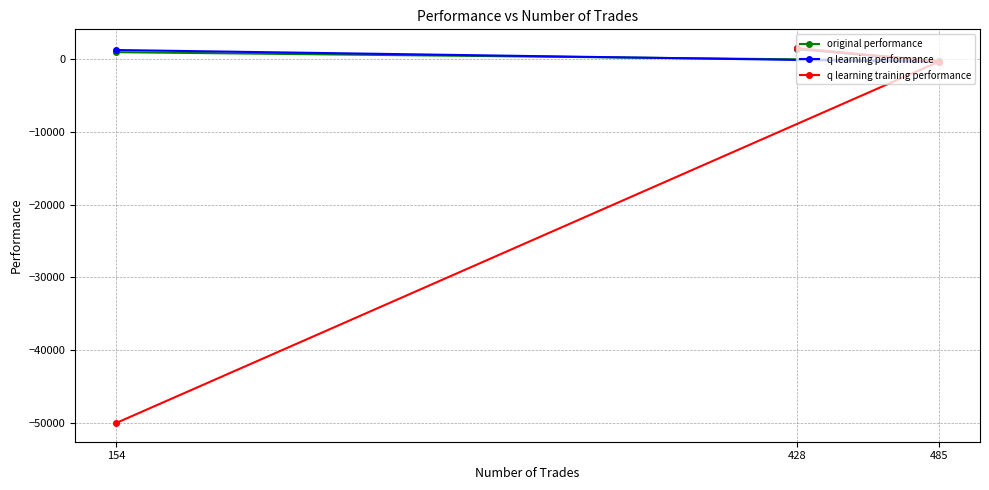

What is the greatest value displayed?

1538.8